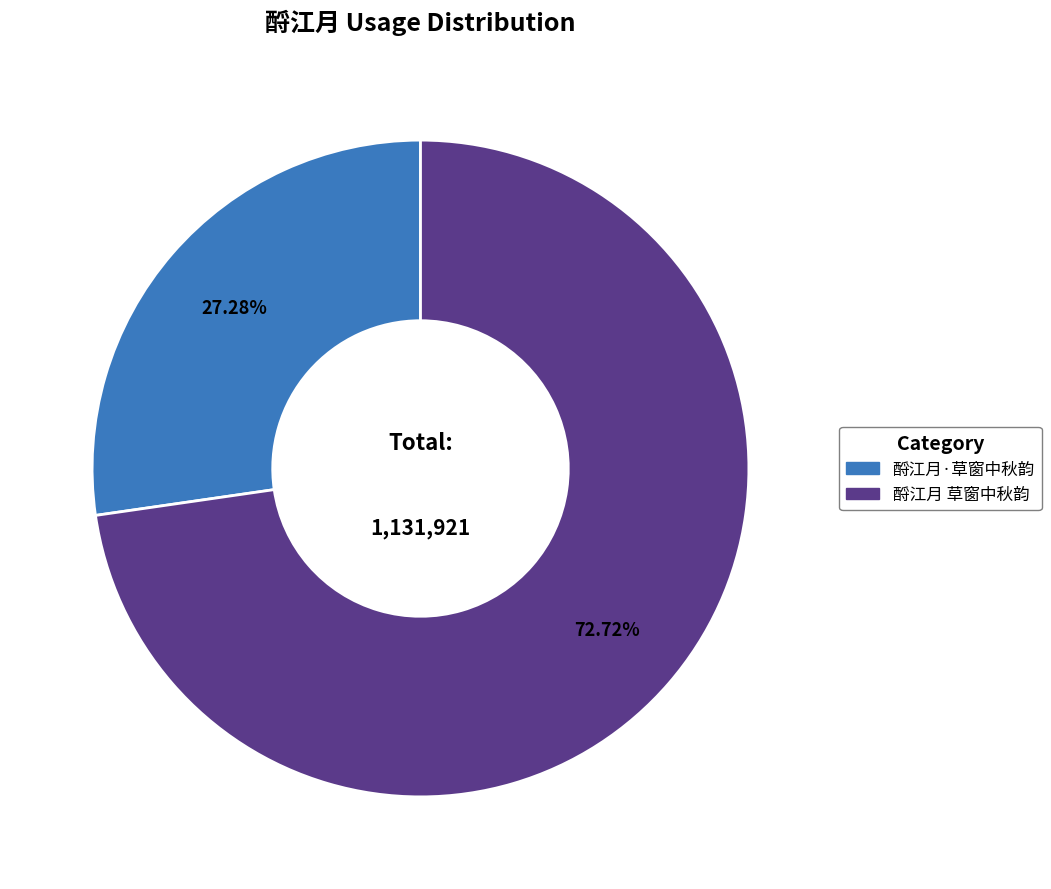

To the nearest percent, what percentage of the pie is 酹江月·草窗中秋韵?

27%